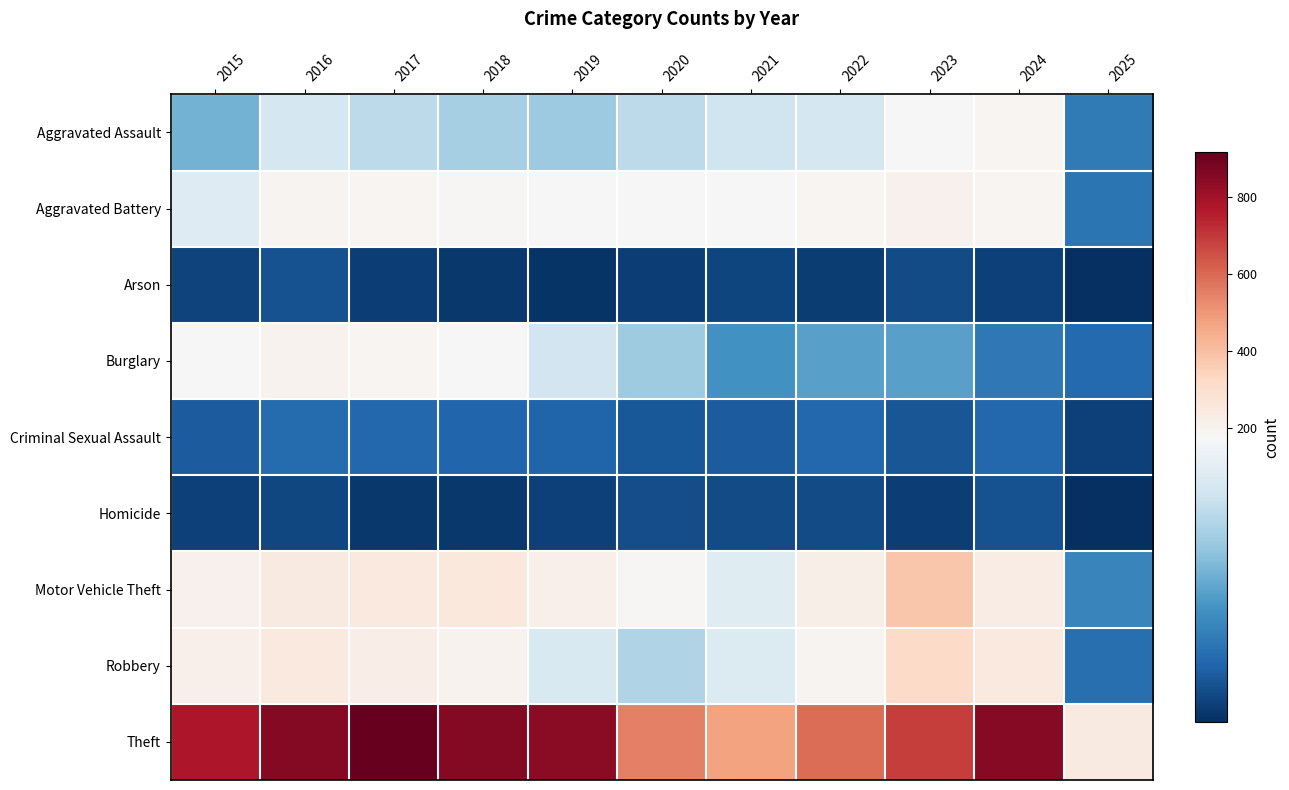

Which series has the largest range (max minus min)?

Theft